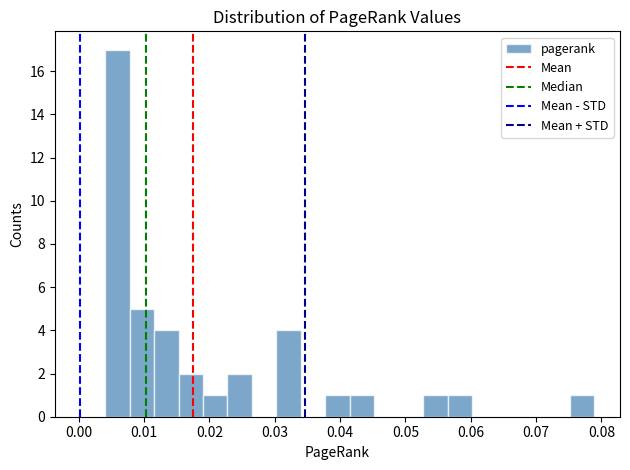

Around what value on the x-axis is the tallest bar? Give the approximate position of its centre, as read against the axis.

0.006